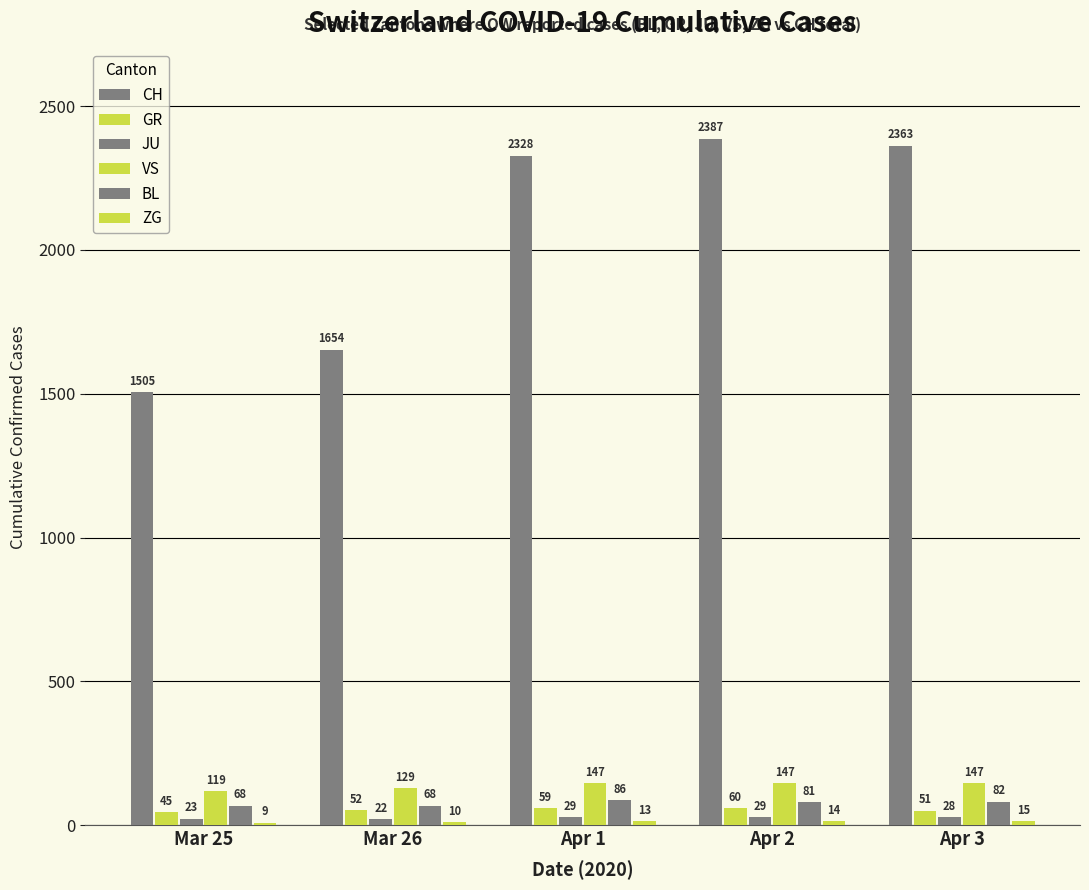

What is the label of the 2nd bar from the left?

Mar 26